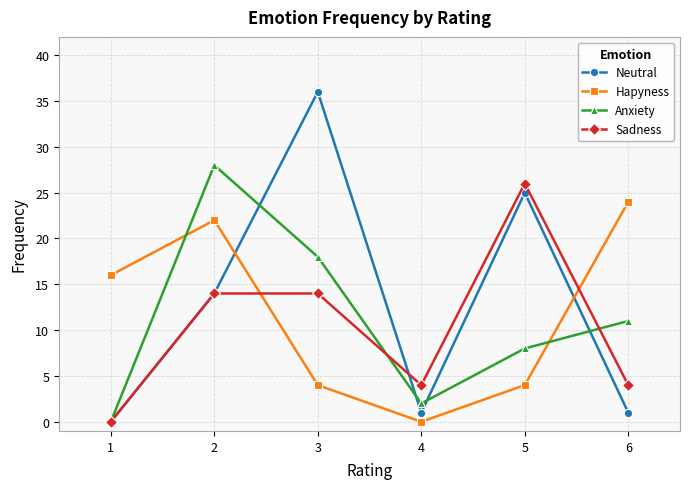

How many values in the Neutral series are below 14?

3